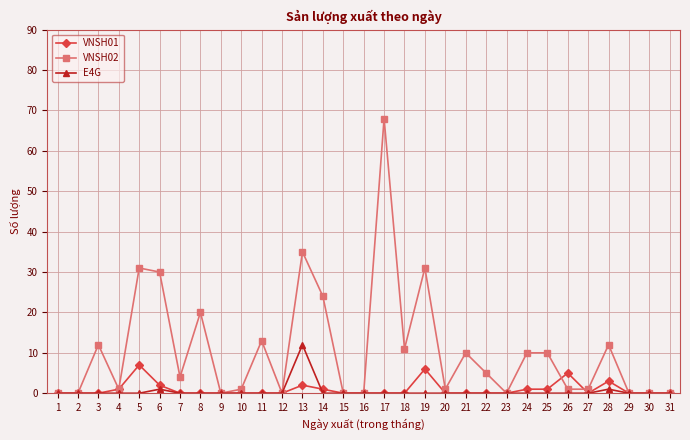

Reading left to right, list all the values displayed in this chart.

VNSH01: 0	0	0	1	7	2	0	0	0	0	0	0	2	1	0	0	0	0	6	0	0	0	0	1	1	5	0	3	0	0	0
VNSH02: 0	0	12	1	31	30	4	20	0	1	13	0	35	24	0	0	68	11	31	1	10	5	0	10	10	1	1	12	0	0	0
E4G: 0	0	0	0	0	1	0	0	0	0	0	0	12	0	0	0	0	0	0	0	0	0	0	0	0	0	0	1	0	0	0